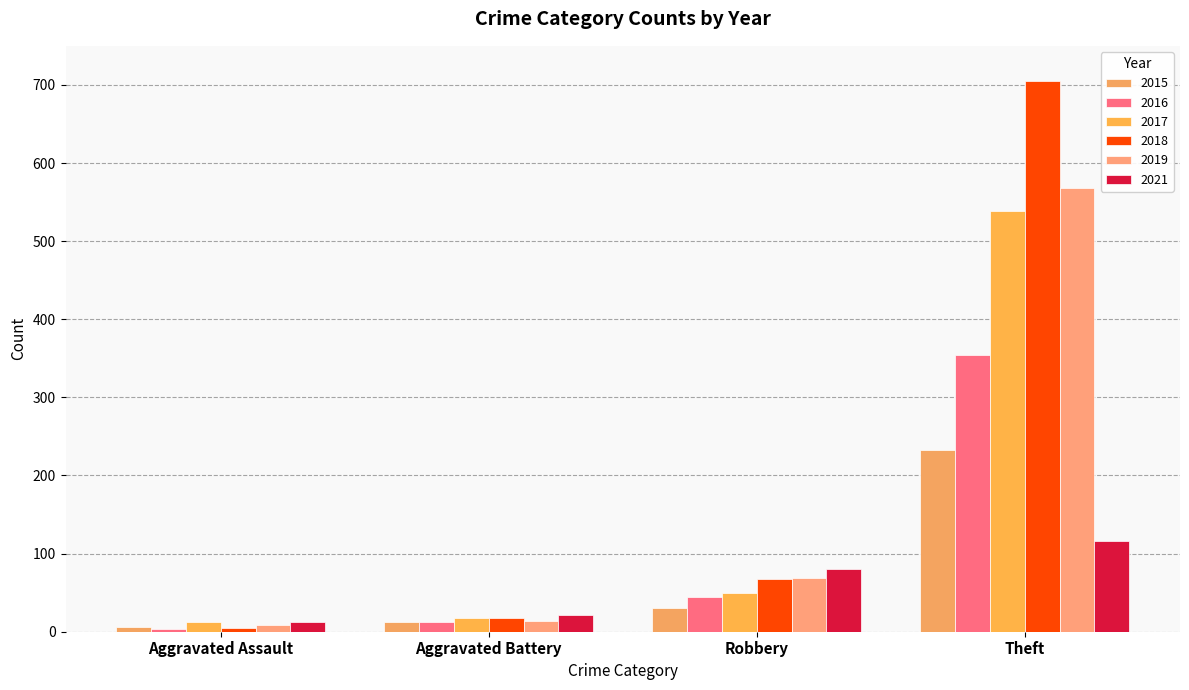

How many categories are shown in the chart?

4